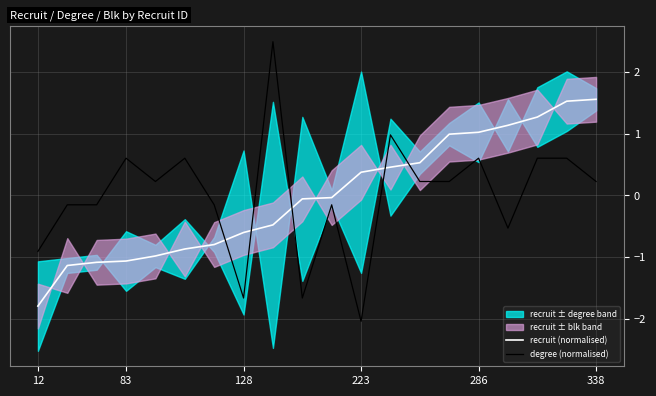

Which category has the lowest value in the recruit (normalised) series?

12